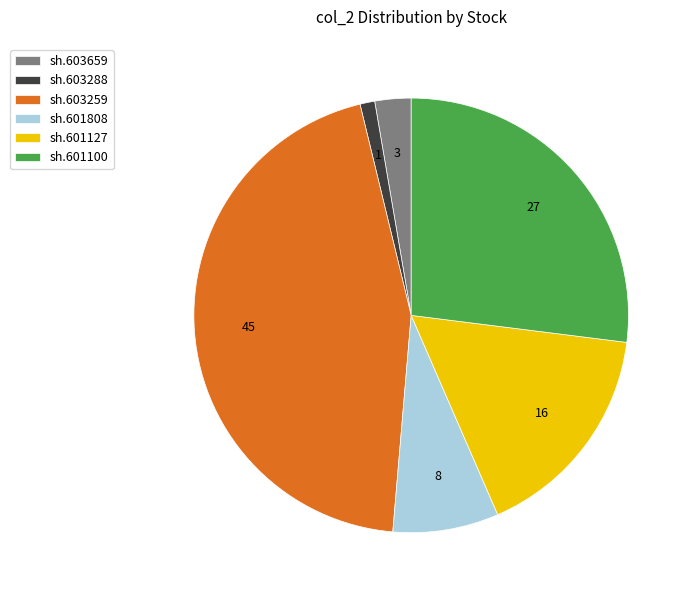

The sh.603288 slice represents 9% of the pie. True or false?

False